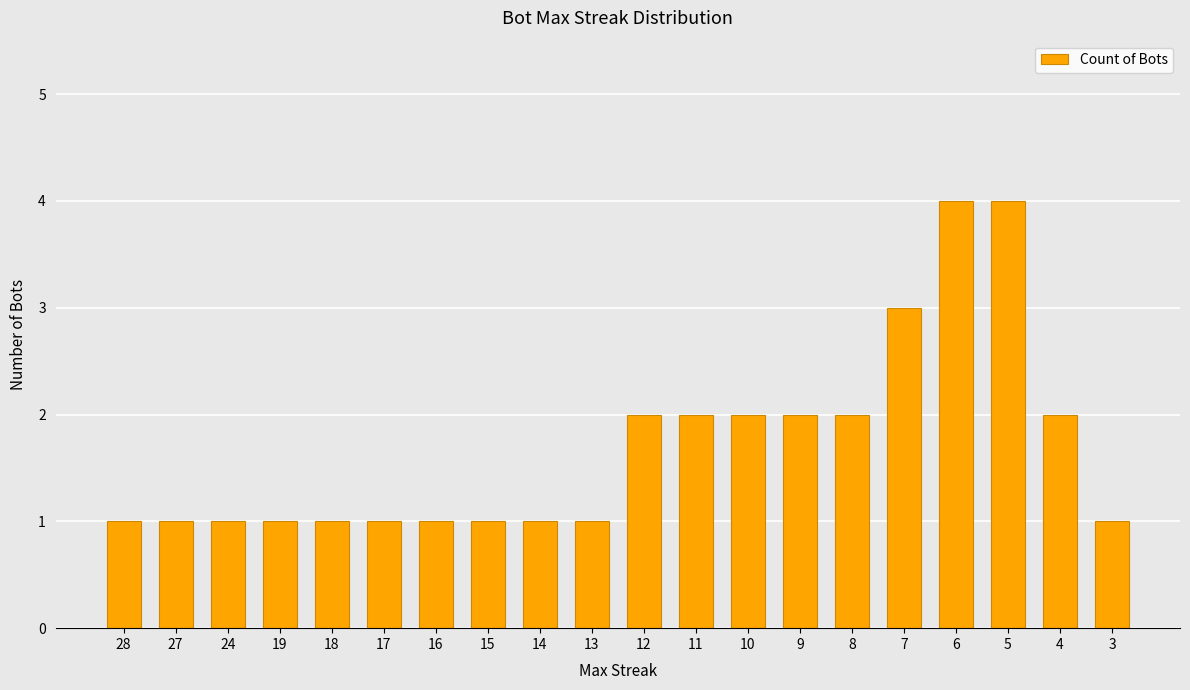

What is the average value?

2